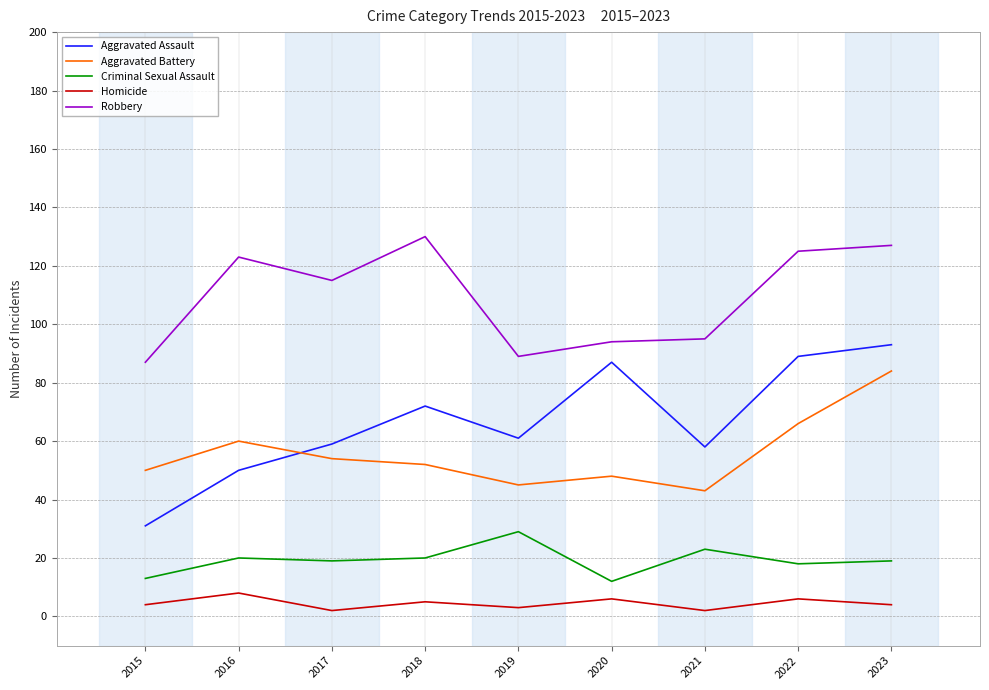

What is the smallest value displayed?

2